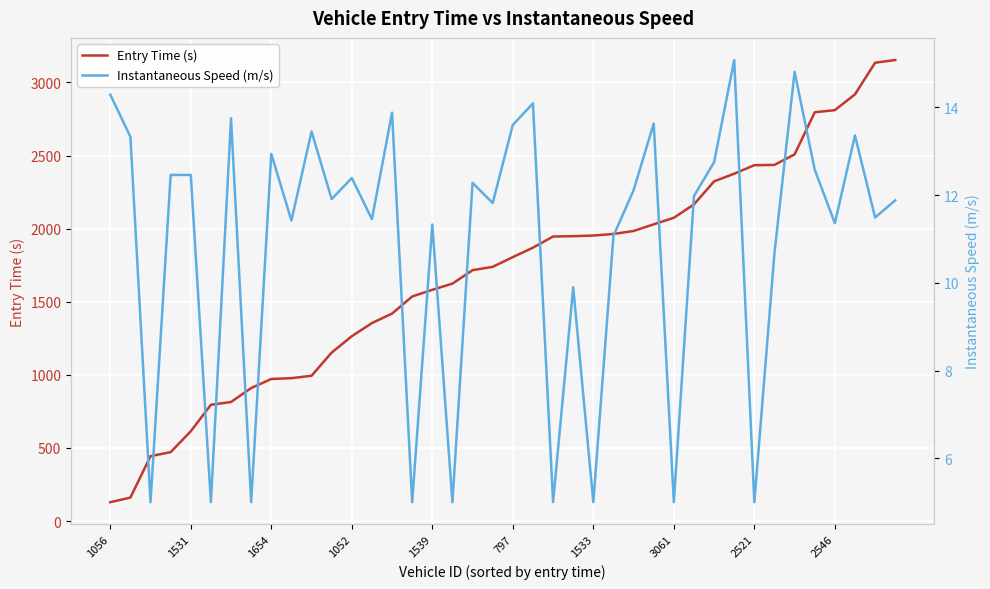

At how many categories does at least one series exceed 2554?

5